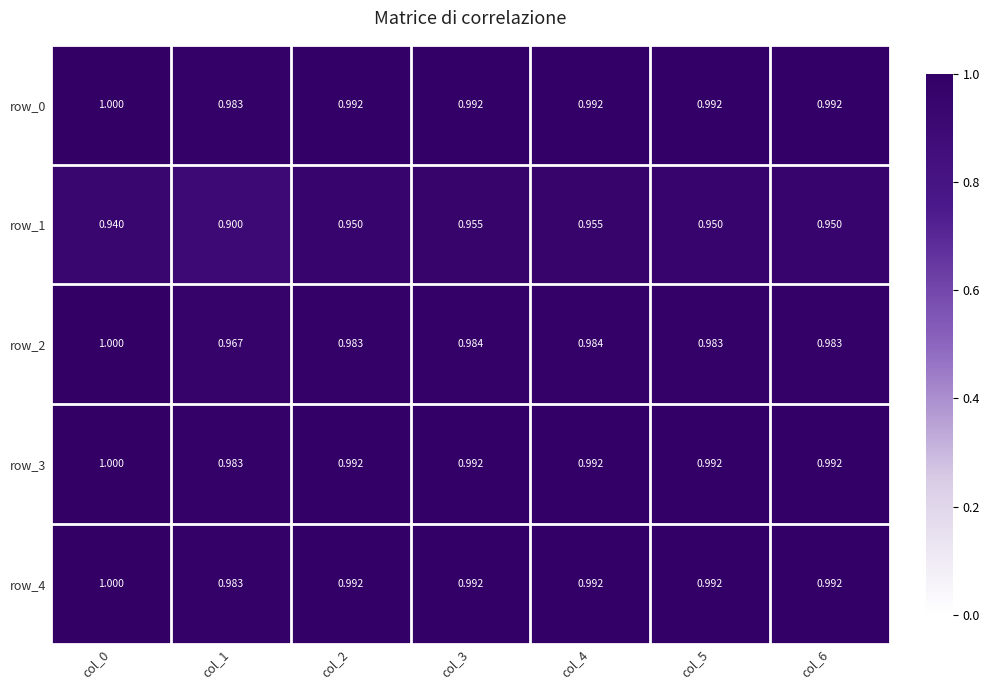

Which category has the lowest value in the row_3 series?

col_1